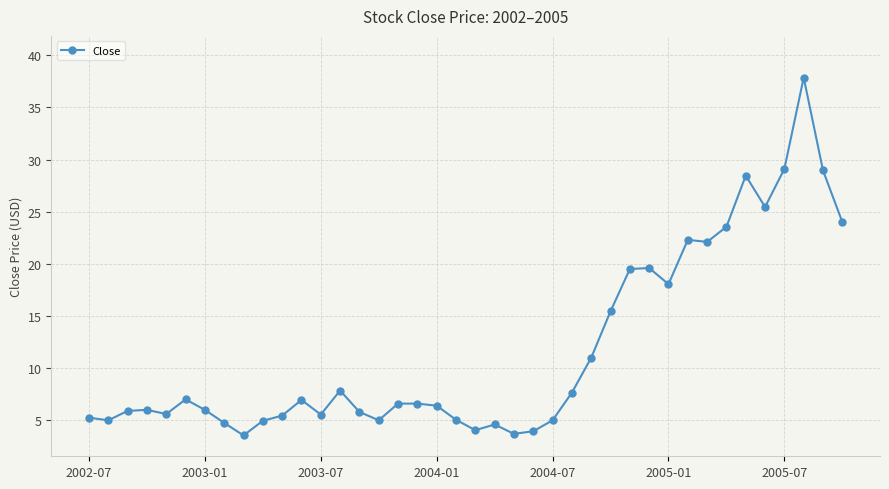

What is the average value?

11.7